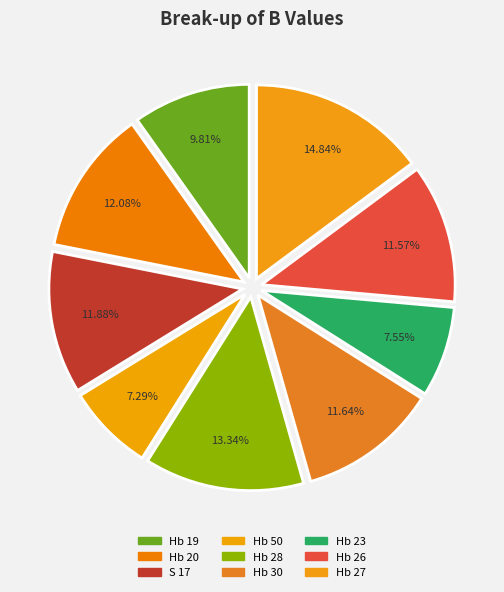

Count the number of slices in the pie.

9